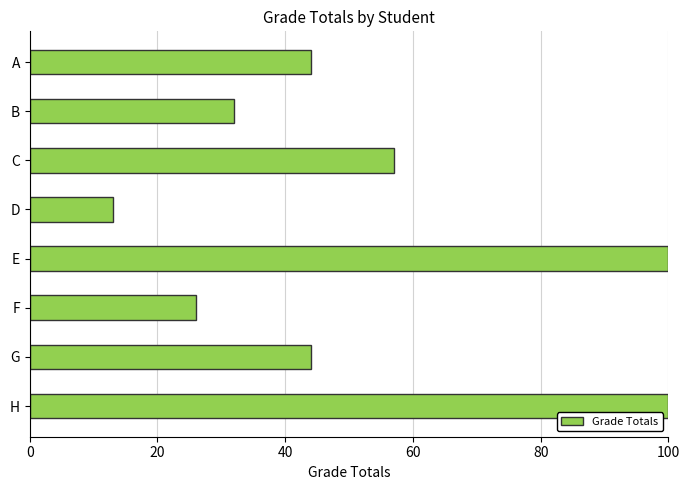

Reading bottom to top, transcribe all the data shown in this chart.

H=100	G=44	F=26	E=100	D=13	C=57	B=32	A=44